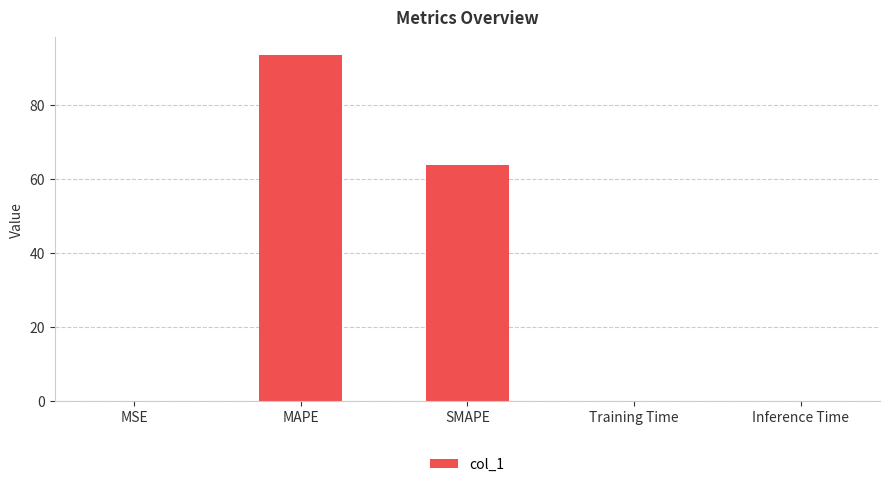

What is the change in value from MSE to SMAPE?

+63.7